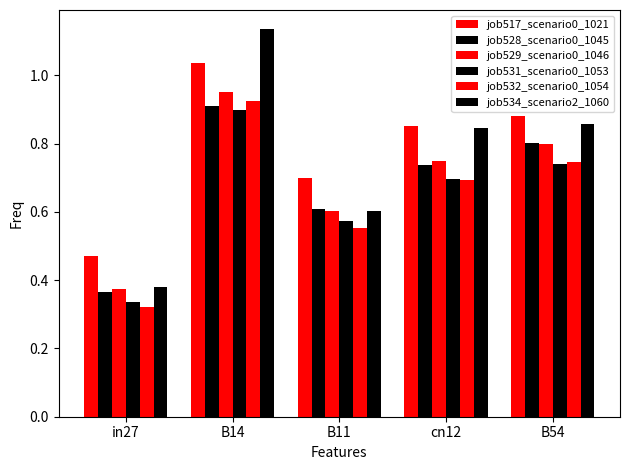

Count the job531_scenario0_1053 values in the range 0 to 1.

5